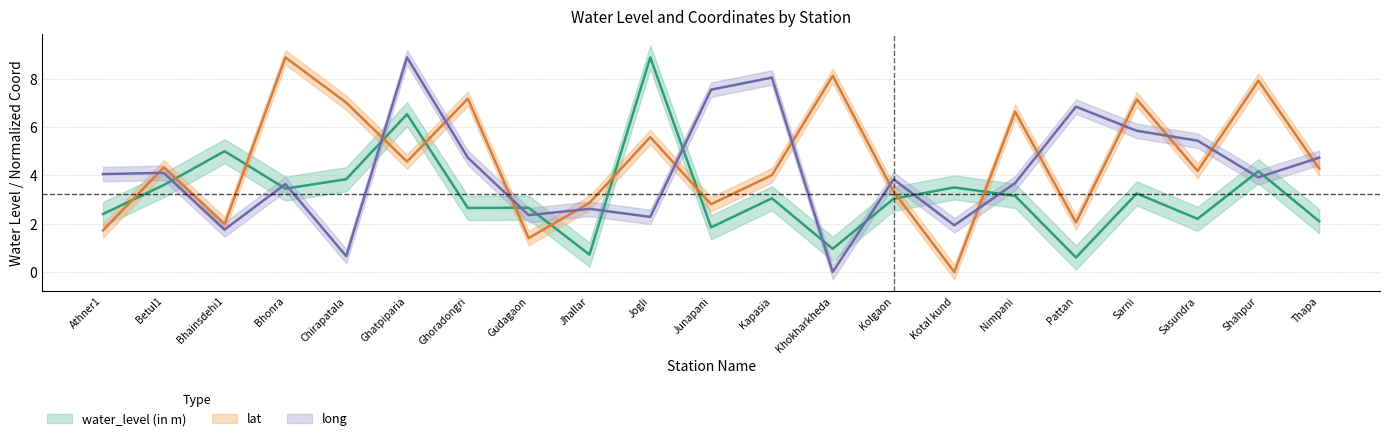

Is it true that water_level (in m) equals 2.4 at Athner1?

True